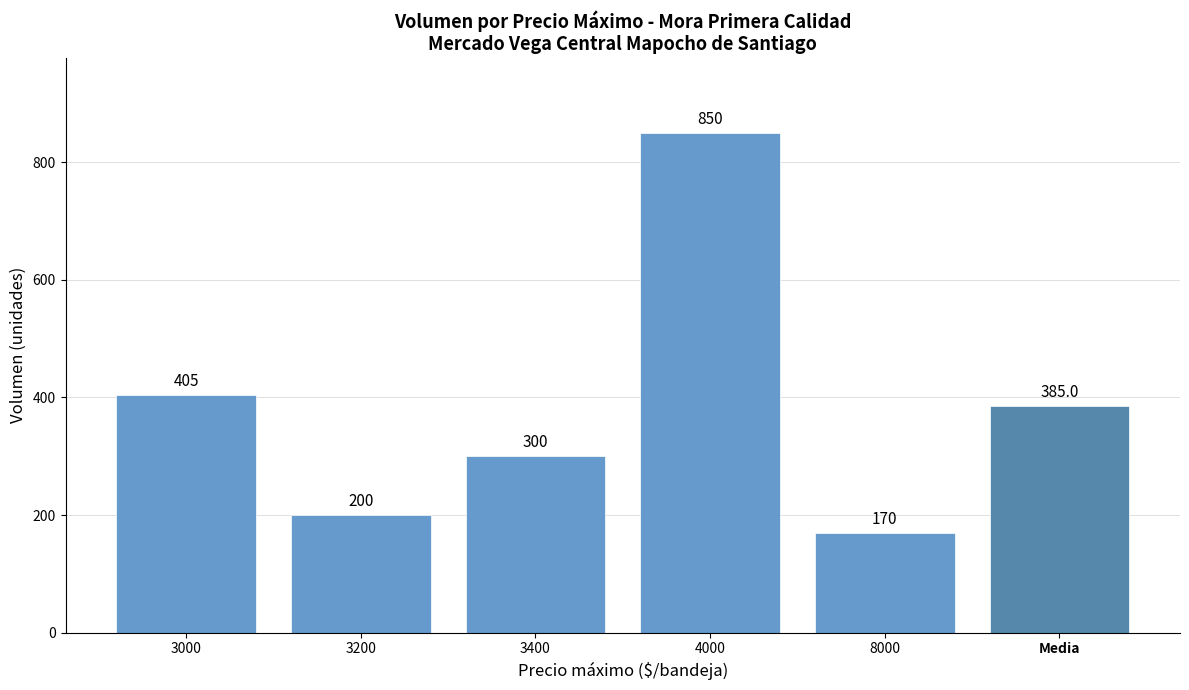

What is the label of the 1st bar from the right?

Media